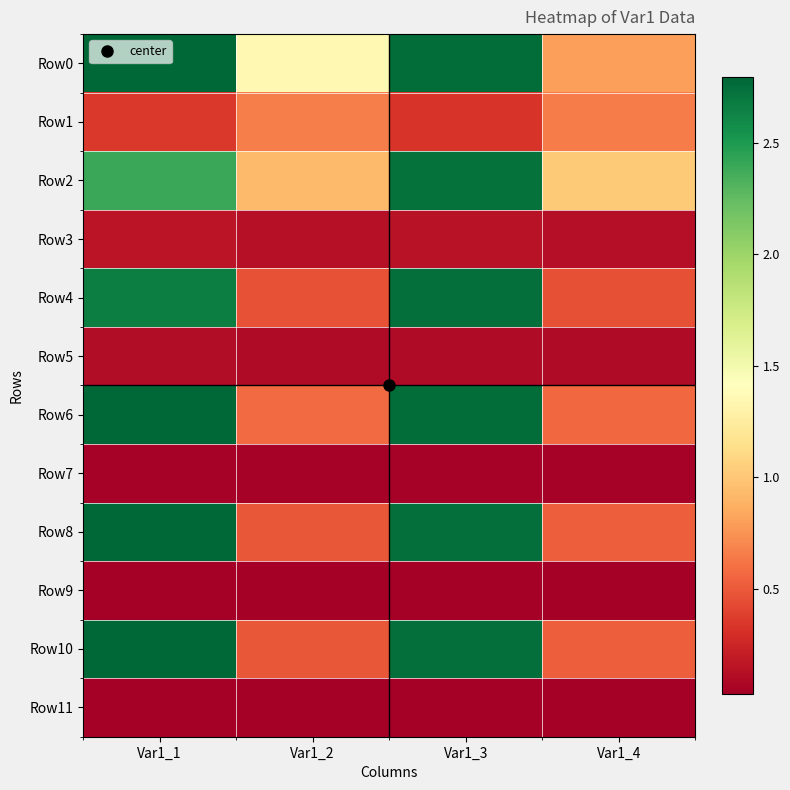

Reading right to left, extract all data points from this chart.

Row0: Var1_4=0.8	Var1_3=2.8	Var1_2=1.3	Var1_1=2.8
Row1: Var1_4=0.7	Var1_3=0.3	Var1_2=0.7	Var1_1=0.4
Row2: Var1_4=1.0	Var1_3=2.7	Var1_2=0.9	Var1_1=2.4
Row3: Var1_4=0.1	Var1_3=0.1	Var1_2=0.1	Var1_1=0.2
Row4: Var1_4=0.5	Var1_3=2.7	Var1_2=0.5	Var1_1=2.7
Row5: Var1_4=0.1	Var1_3=0.1	Var1_2=0.1	Var1_1=0.1
Row6: Var1_4=0.6	Var1_3=2.8	Var1_2=0.6	Var1_1=2.8
Row7: Var1_4=0.0	Var1_3=0.0	Var1_2=0.0	Var1_1=0.0
Row8: Var1_4=0.5	Var1_3=2.7	Var1_2=0.5	Var1_1=2.8
Row9: Var1_4=0.0	Var1_3=0.0	Var1_2=0.0	Var1_1=0.0
Row10: Var1_4=0.5	Var1_3=2.7	Var1_2=0.5	Var1_1=2.8
Row11: Var1_4=0.0	Var1_3=0.0	Var1_2=0.0	Var1_1=0.0